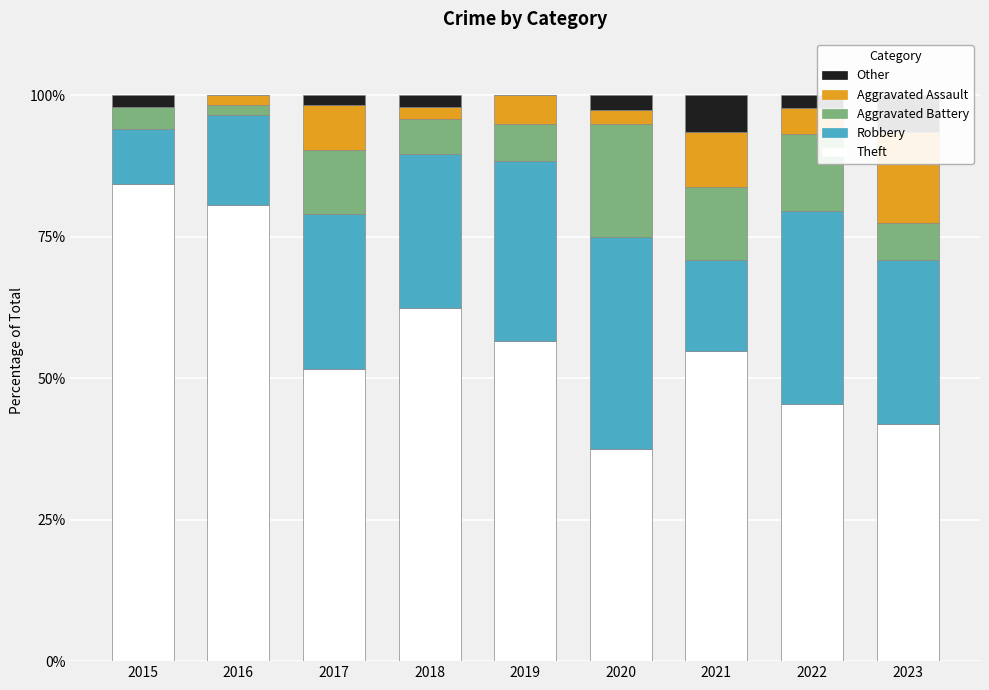

What is the approximate value of Robbery at 2019?

31.7